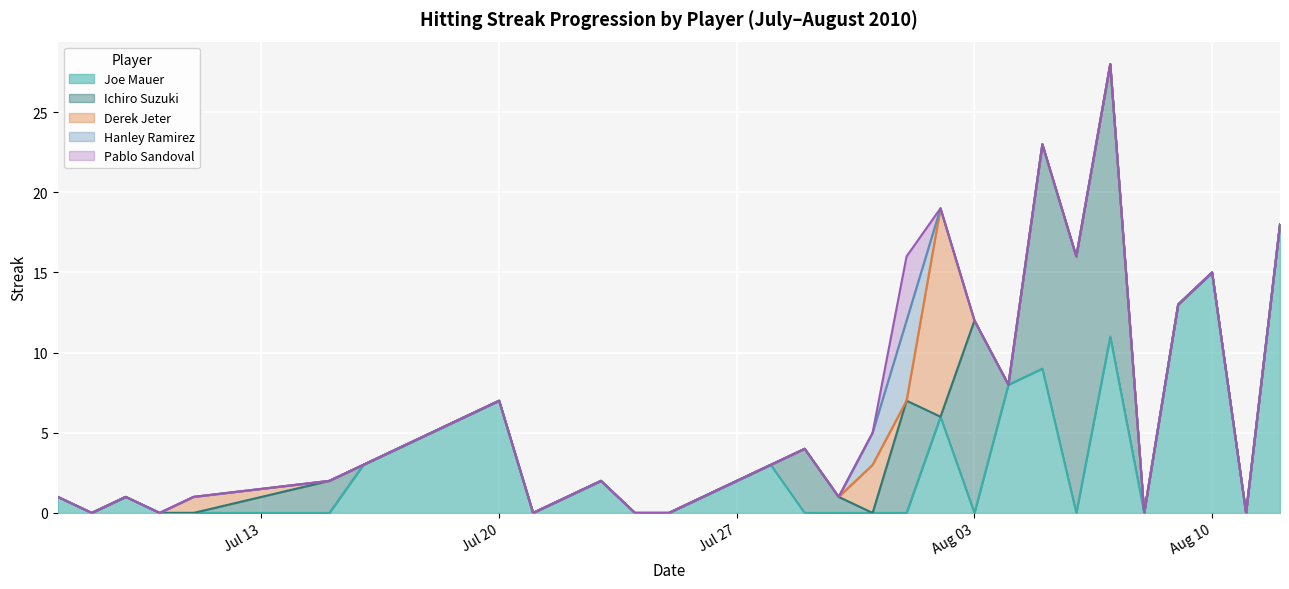

Is it true that Derek Jeter equals 0 at 2010-07-10?

True